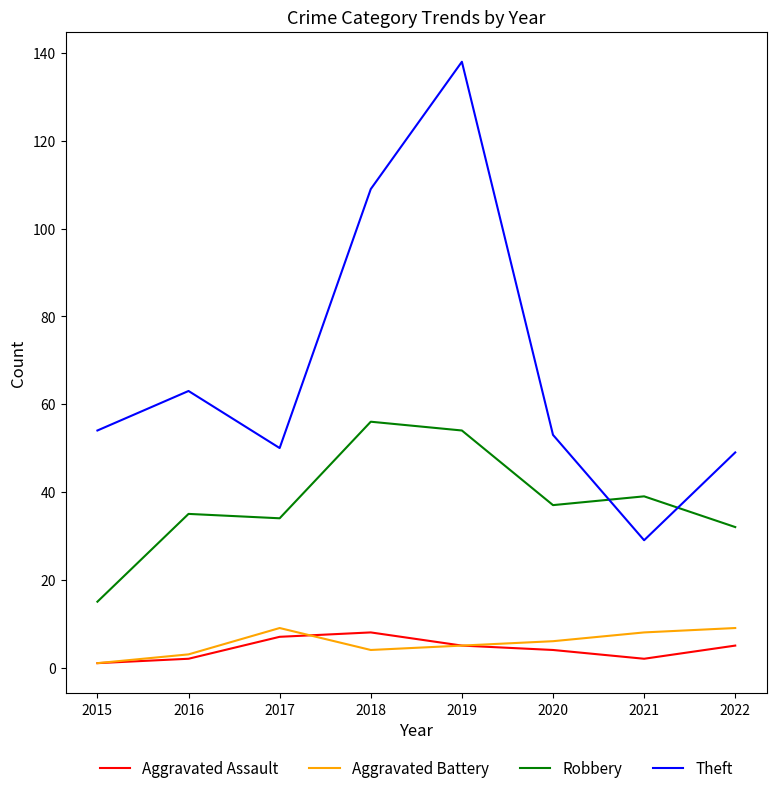

True or false: Theft and Aggravated Assault cross at least once.

False